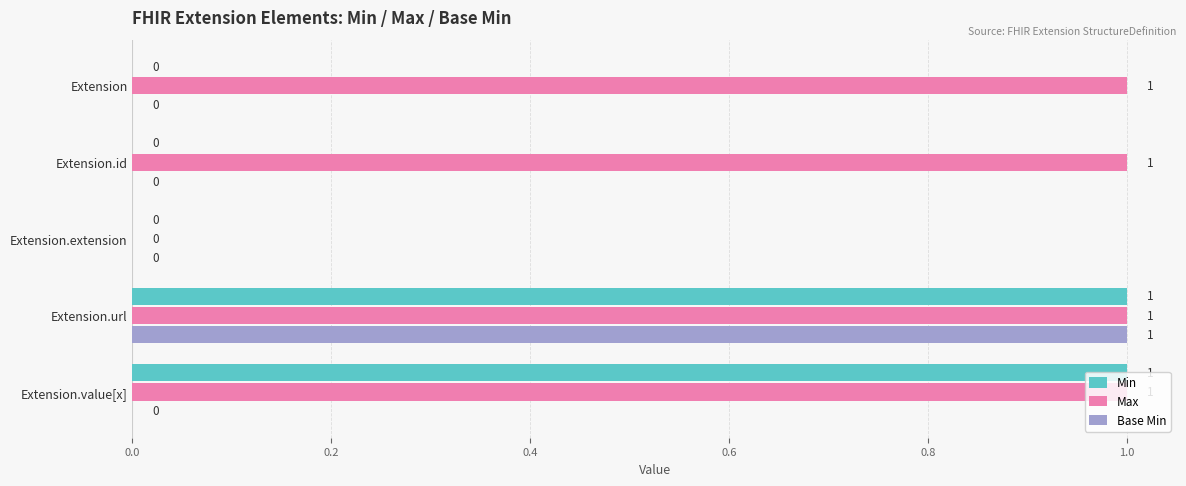

What is the sum of all Max values?

4